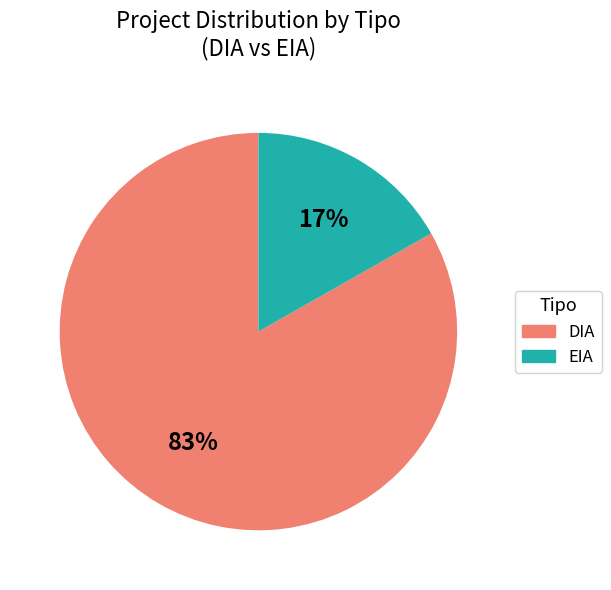

Combined, do EIA and DIA account for over 50%?

Yes